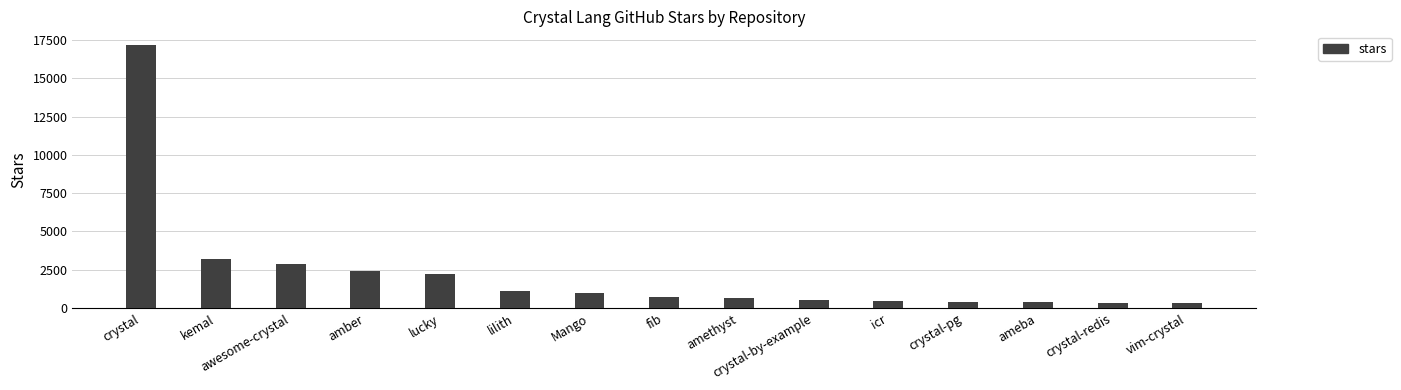

What is the change in value from kemal to lilith?

-2100